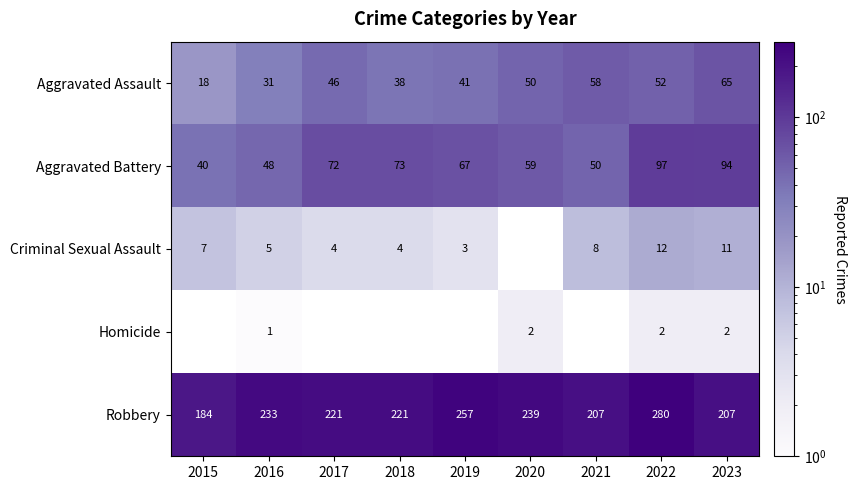

At 2022, list the series in order from largest to smallest.

Robbery, Aggravated Battery, Aggravated Assault, Criminal Sexual Assault, Homicide